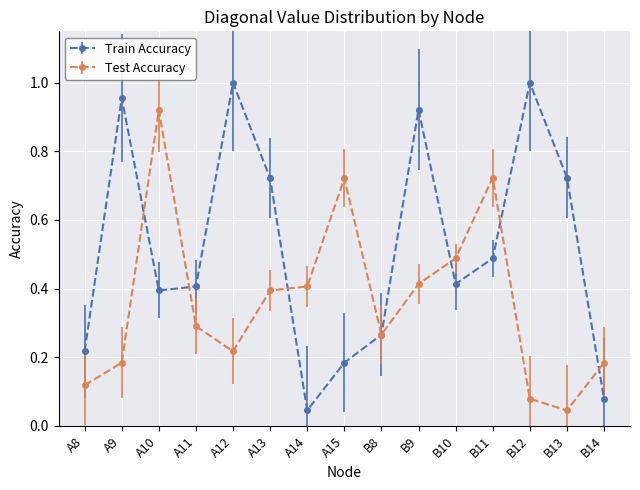

The value of Train Accuracy at B10 is 0.2. True or false?

False